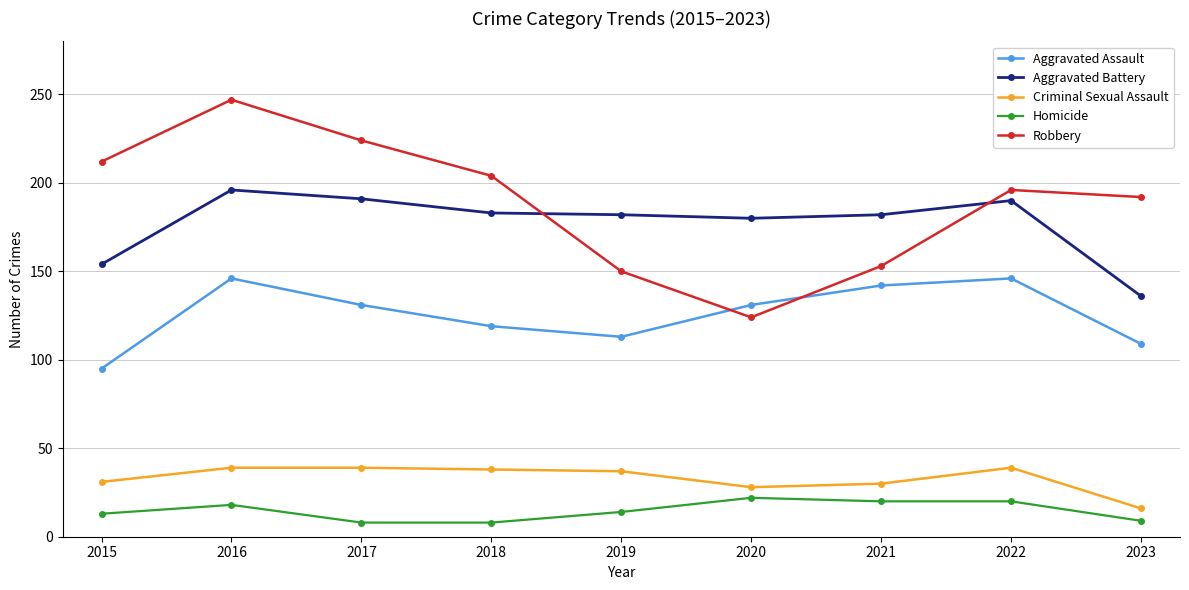

What is the maximum value for Homicide?

22